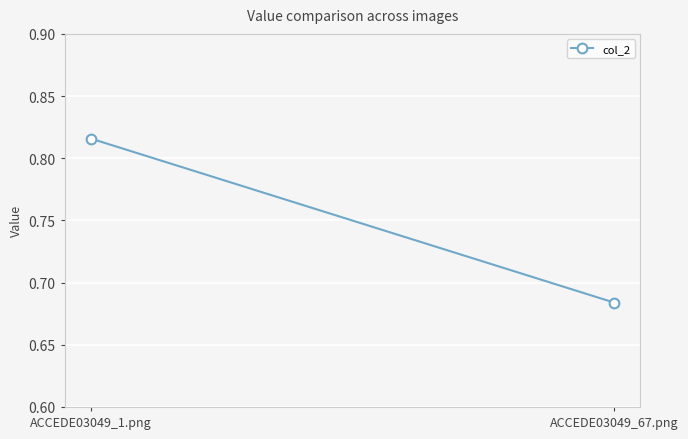

How many lines are shown in the chart?

1